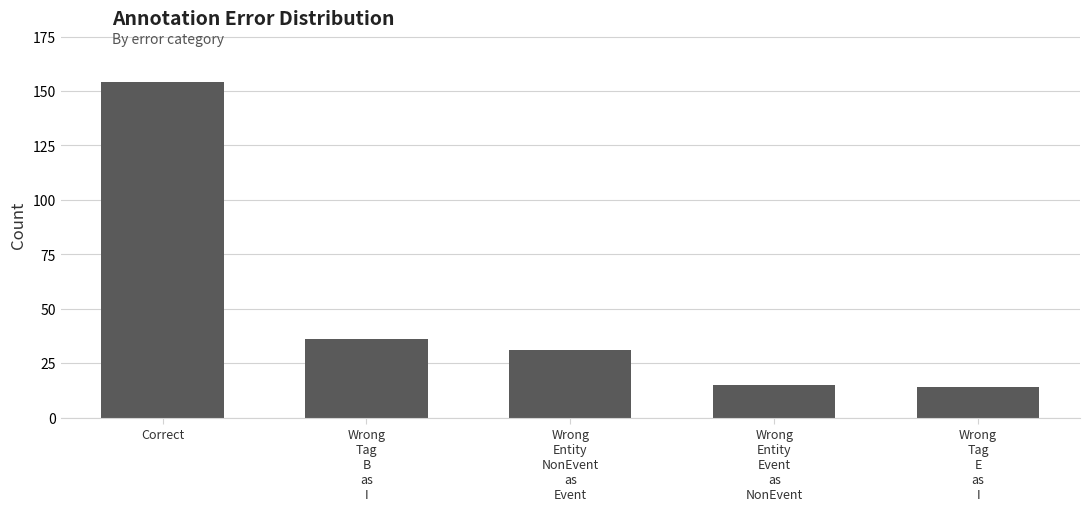

What is the difference between the maximum and minimum values?

140